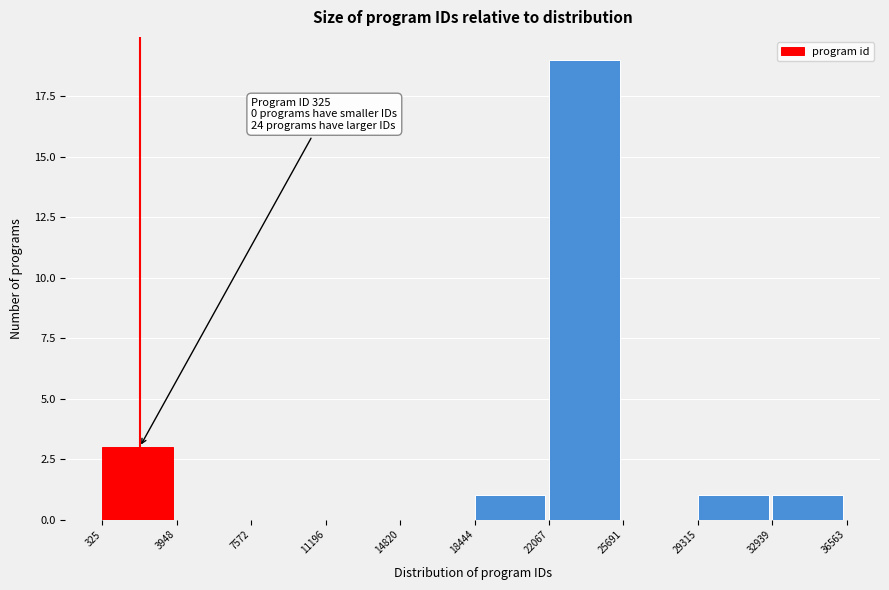

Which range on the x-axis has the tallest bar?

22067 to 25691